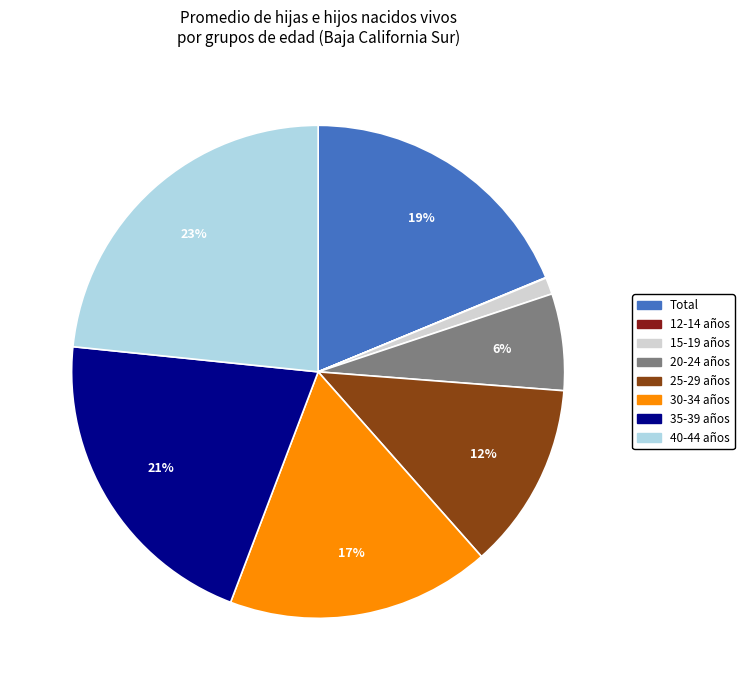

Is there a majority slice in this chart?

No